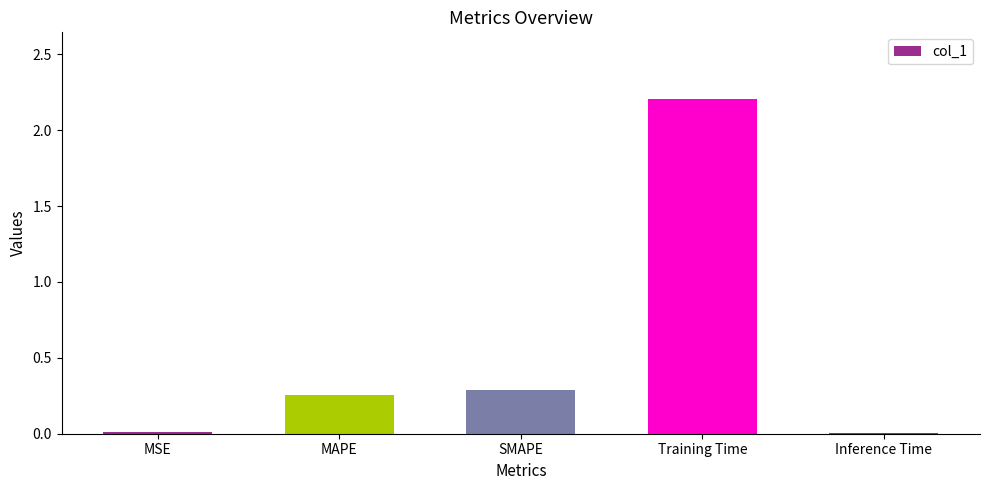

True or false: the data shows 0.1 at MAPE.

False